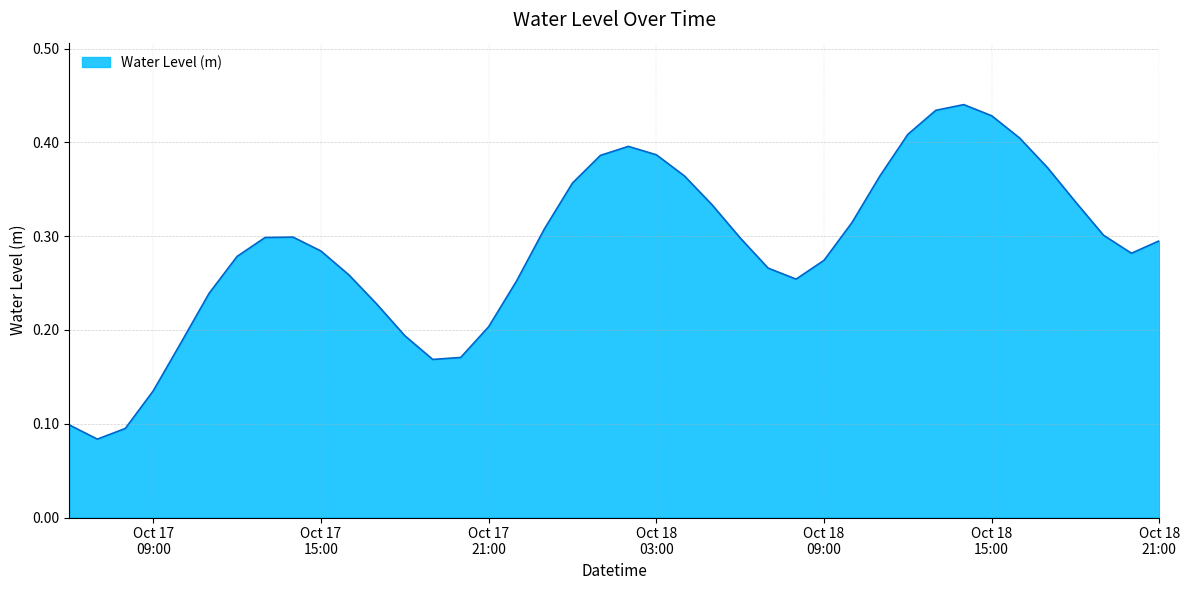

Reading right to left, what are all the values shown in this chart?

0.3	0.3	0.3	0.3	0.4	0.4	0.4	0.4	0.4	0.4	0.4	0.3	0.3	0.3	0.3	0.3	0.3	0.4	0.4	0.4	0.4	0.4	0.3	0.3	0.2	0.2	0.2	0.2	0.2	0.3	0.3	0.3	0.3	0.3	0.2	0.2	0.1	0.1	0.1	0.1